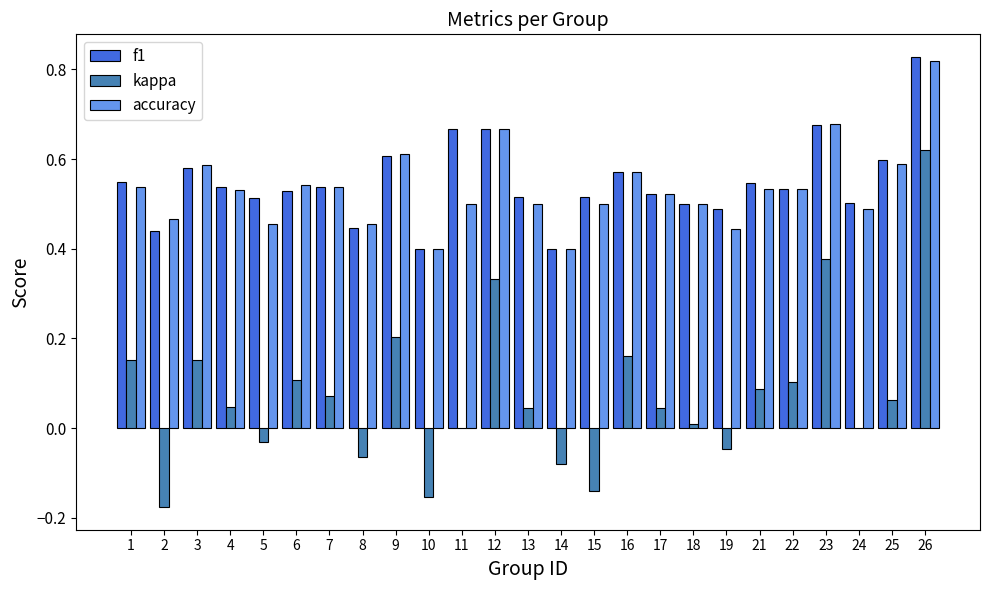

At which category is the sum across all series the highest?

26